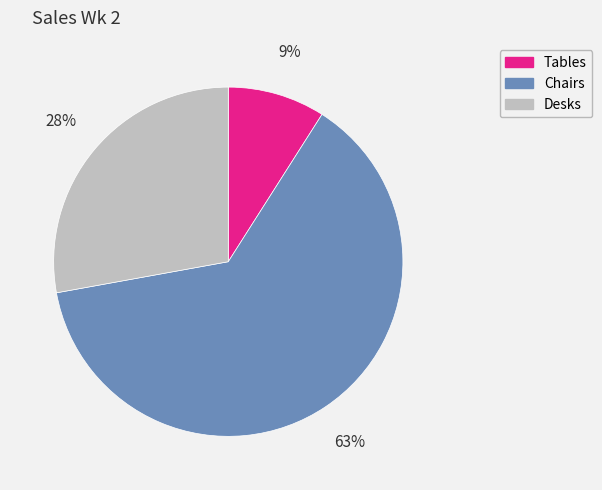

Approximately how many times larger is the value at Desks compared to Tables?

3.1